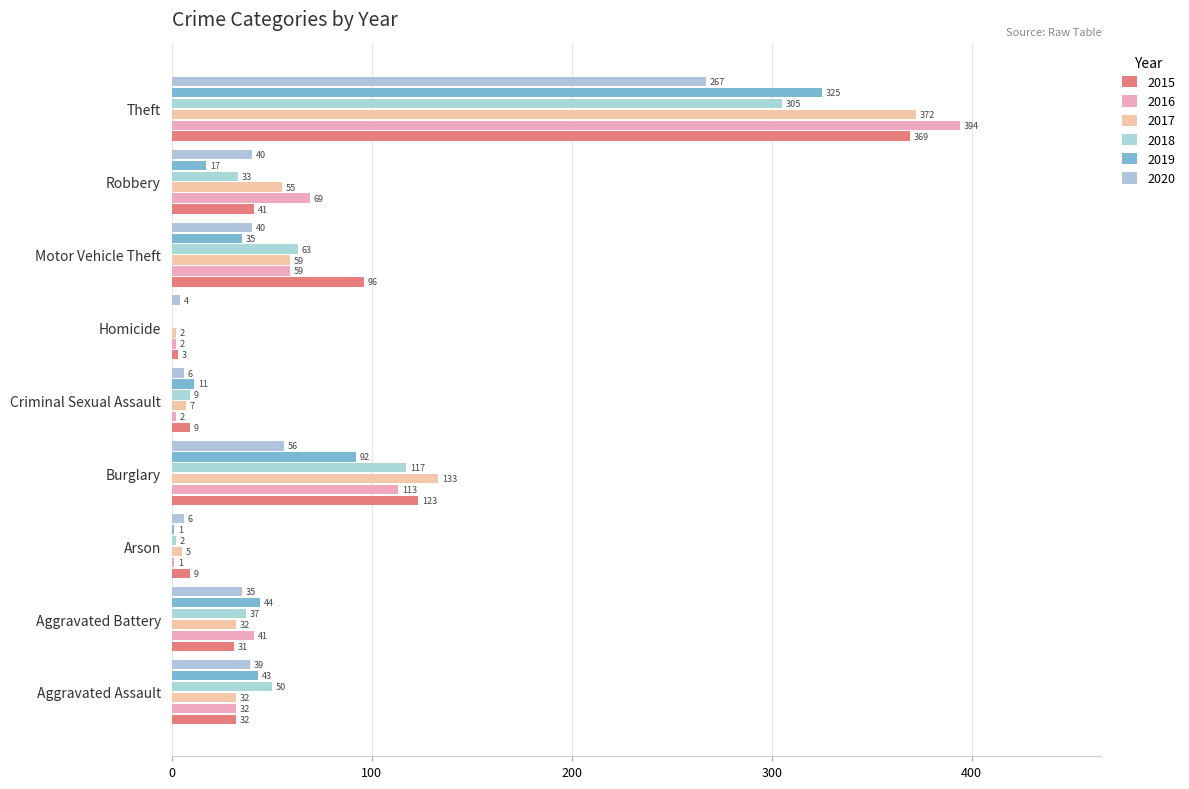

True or false: 2015 has a value of 9 at Criminal Sexual Assault.

True